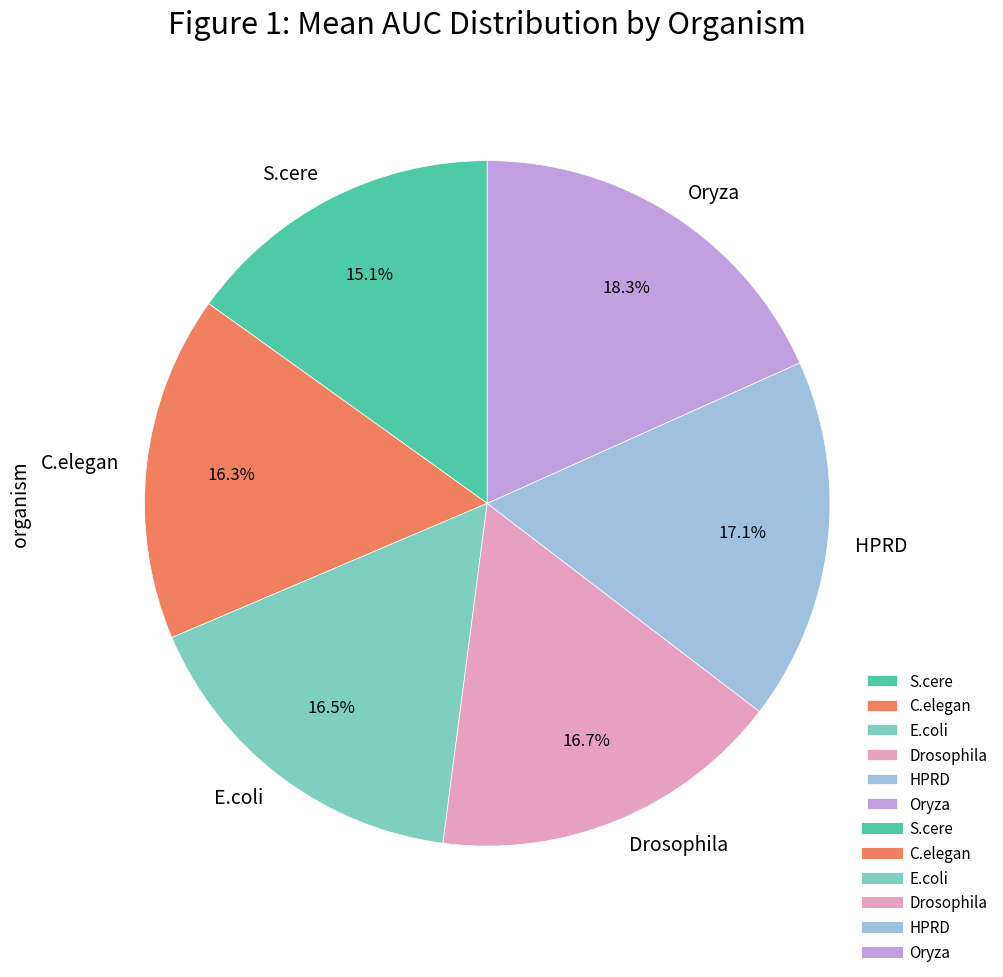

Is it true that Oryza is 8% of the pie?

False